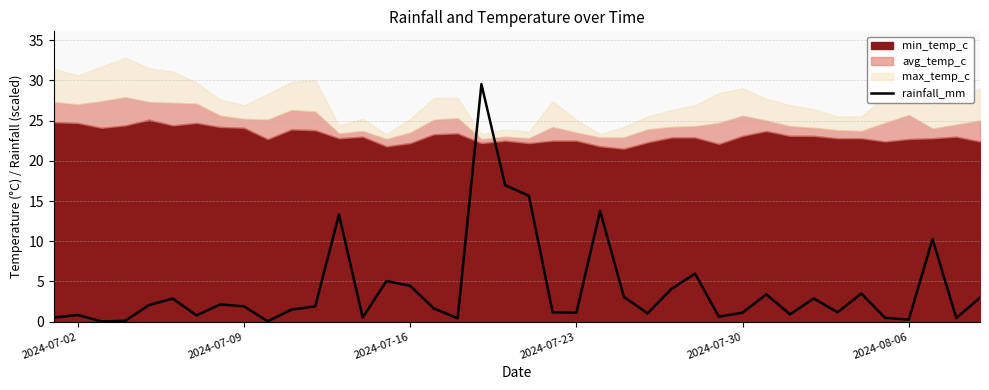

Is it true that rainfall_mm equals 1.9 at 2024-07-09?

True